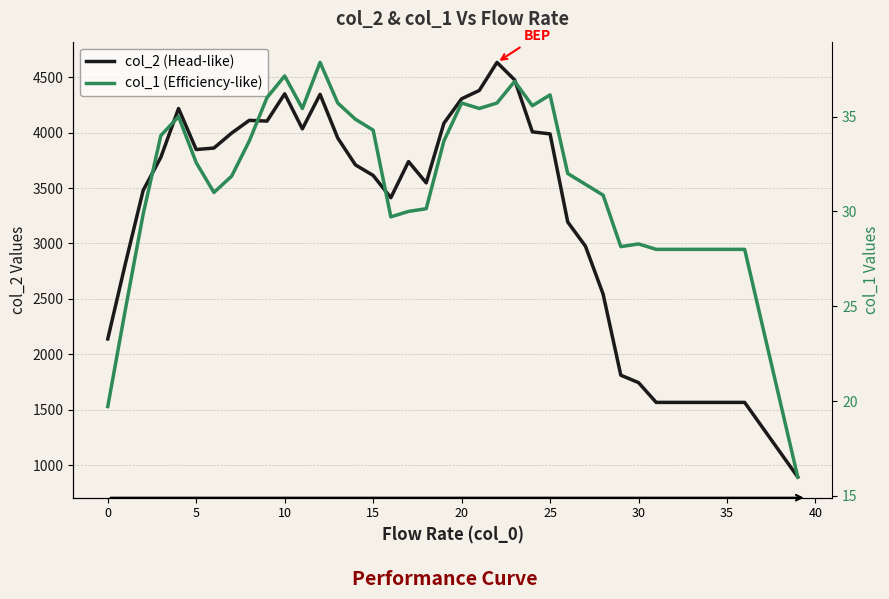

What is the label of the 17th point from the left?

16